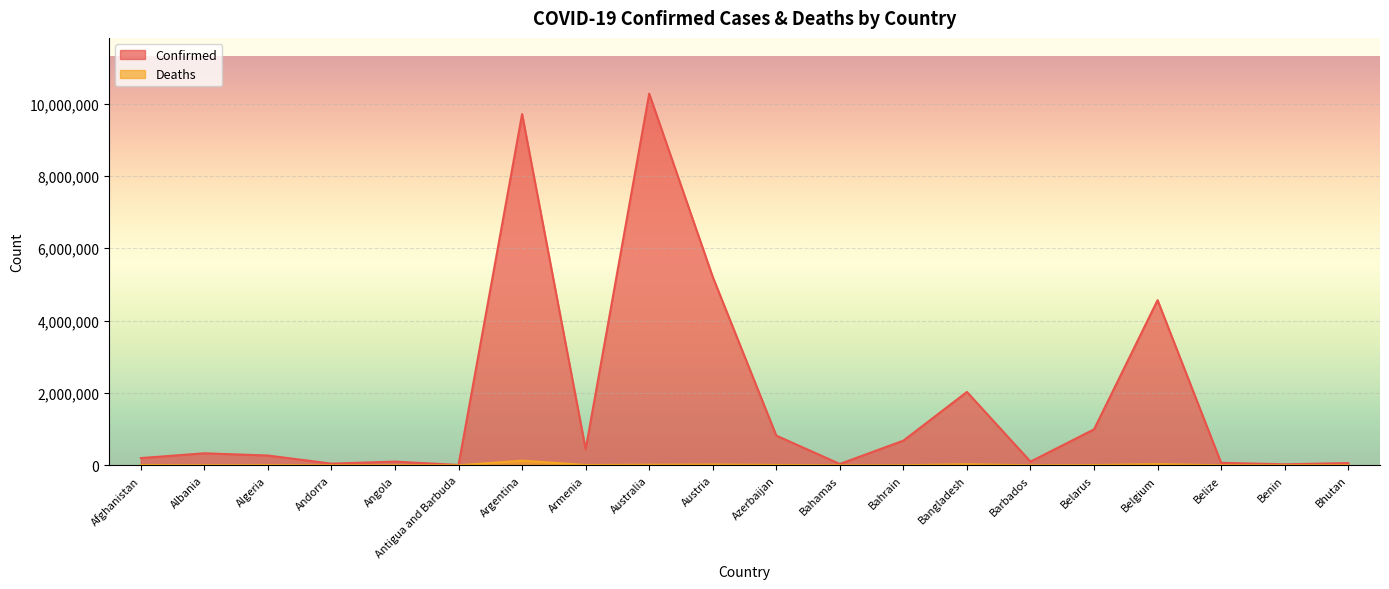

How many interior local valleys does the Confirmed series have?

6